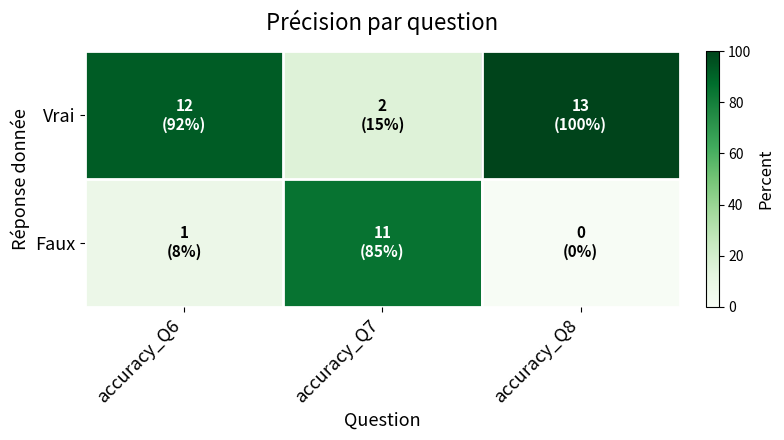

At which category is the sum across all series the highest?

accuracy_Q6